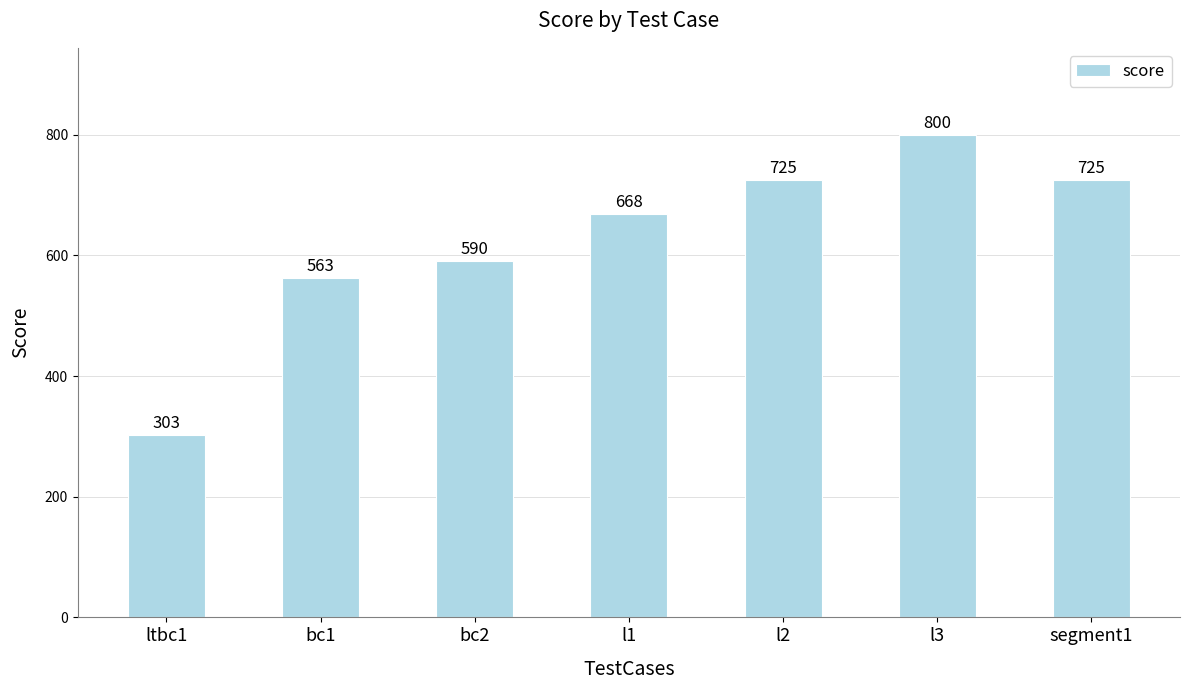

What is the value of the 1st bar from the left?

303